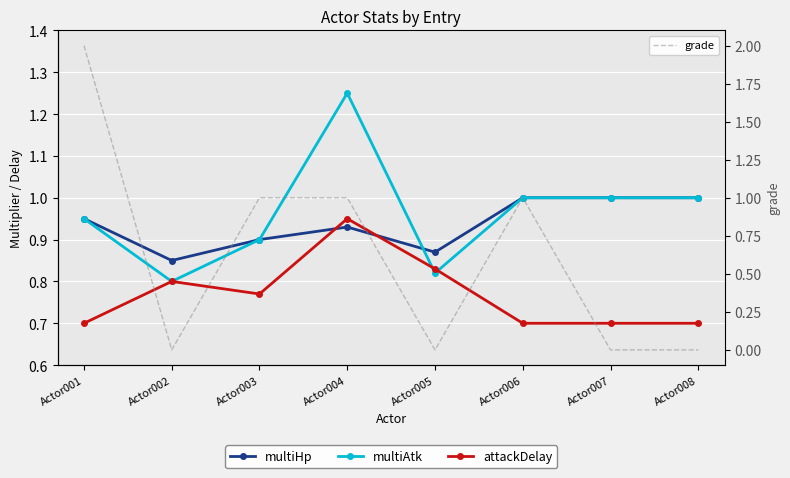

List the series in order of their peak value, highest first.

grade, multiAtk, multiHp, attackDelay